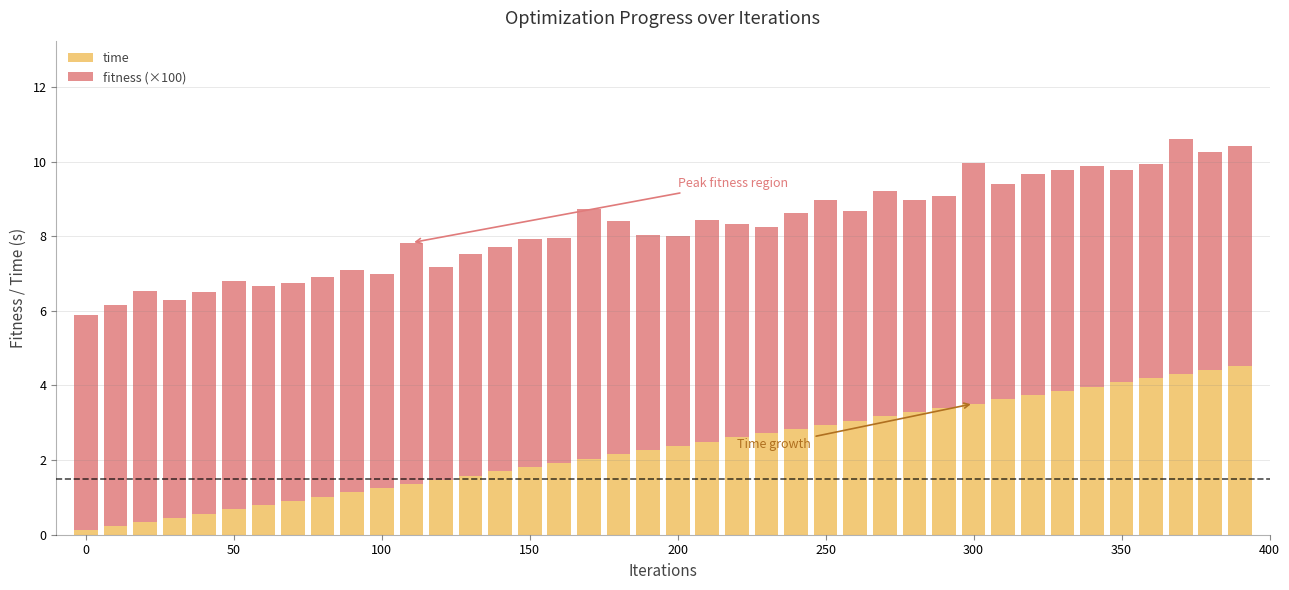

What is the average value of the time series?

2.3